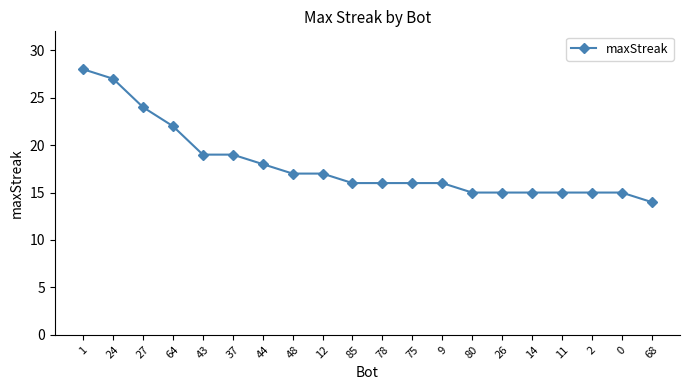

What is the label of the 7th point from the right?

80